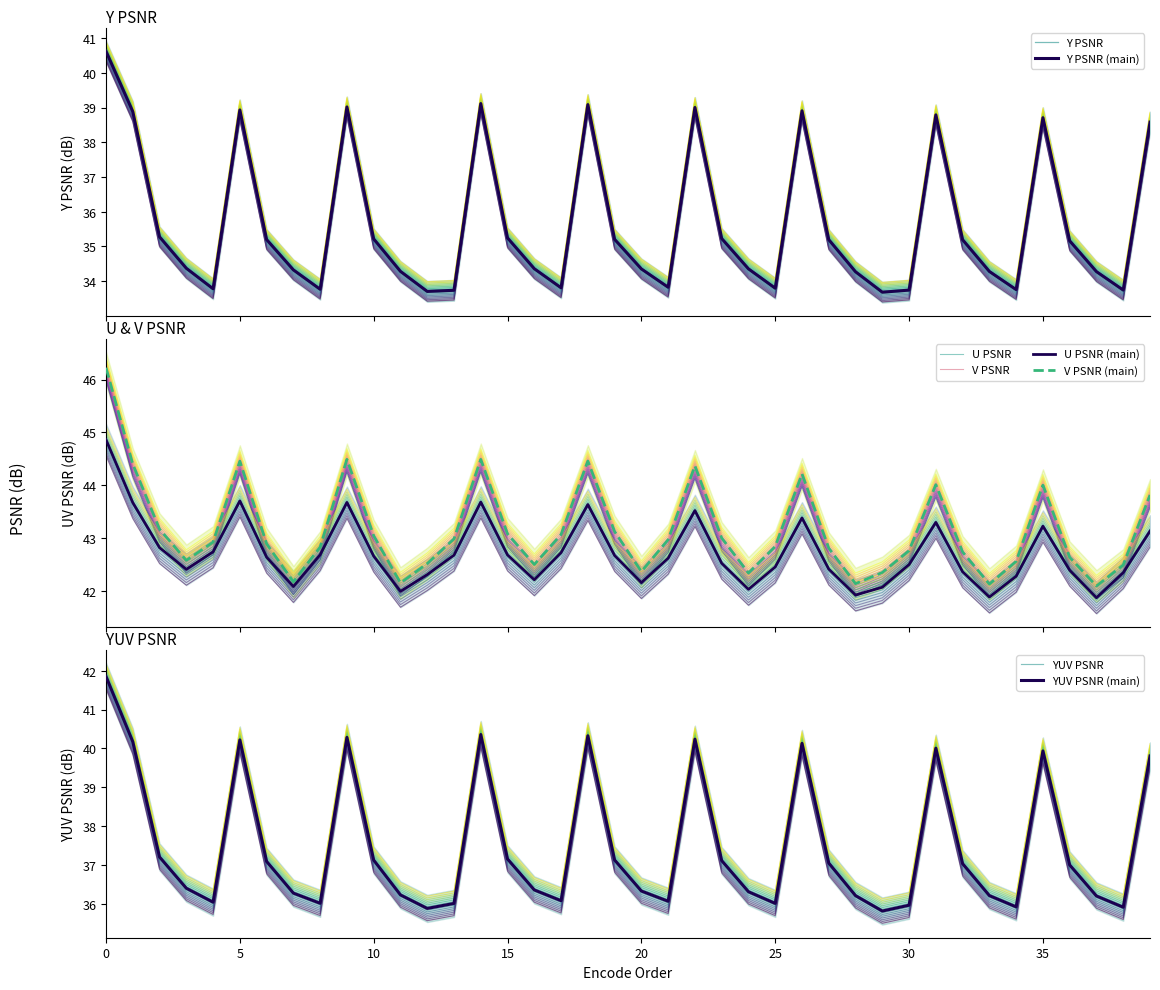

Reading left to right, transcribe all the data shown in this chart.

Y PSNR: 0=40.3	1=38.6	2=35.0	3=34.1	4=33.5	5=38.7	6=34.9	7=34.0	8=33.5	9=38.7	10=34.9	11=34.0	12=33.4	13=33.5	14=38.8	15=35.0	16=34.1	17=33.5	18=38.8	19=34.9	20=34.1	21=33.5	22=38.7	23=34.9	24=34.1	25=33.5	26=38.6	27=34.9	28=34.0	29=33.4	30=33.5	31=38.5	32=34.9	33=34.0	34=33.5	35=38.4	36=34.9	37=34.0	38=33.5	39=38.3
U PSNR: 0=44.6	1=43.4	2=42.5	3=42.1	4=42.4	5=43.4	6=42.3	7=41.8	8=42.4	9=43.4	10=42.4	11=41.7	12=42.0	13=42.4	14=43.4	15=42.4	16=41.9	17=42.4	18=43.3	19=42.4	20=41.9	21=42.3	22=43.2	23=42.2	24=41.7	25=42.2	26=43.1	27=42.1	28=41.6	29=41.8	30=42.2	31=43.0	32=42.1	33=41.6	34=42.0	35=42.9	36=42.1	37=41.6	38=42.1	39=42.8
V PSNR: 0=46.0	1=44.2	2=42.9	3=42.3	4=42.7	5=44.2	6=42.7	7=41.9	8=42.6	9=44.3	10=42.8	11=41.9	12=42.3	13=42.8	14=44.3	15=42.8	16=42.3	17=42.8	18=44.2	19=42.9	20=42.1	21=42.7	22=44.1	23=42.8	24=42.1	25=42.6	26=44.0	27=42.6	28=41.9	29=42.1	30=42.5	31=43.8	32=42.5	33=41.9	34=42.3	35=43.8	36=42.4	37=41.9	38=42.3	39=43.6
YUV PSNR: 0=41.5	1=39.9	2=36.9	3=36.1	4=35.7	5=39.9	6=36.8	7=36.0	8=35.7	9=40.0	10=36.8	11=35.9	12=35.6	13=35.7	14=40.0	15=36.8	16=36.0	17=35.8	18=40.0	19=36.8	20=36.0	21=35.8	22=39.9	23=36.8	24=36.0	25=35.7	26=39.8	27=36.7	28=35.9	29=35.5	30=35.7	31=39.7	32=36.7	33=35.9	34=35.6	35=39.6	36=36.7	37=35.9	38=35.6	39=39.5